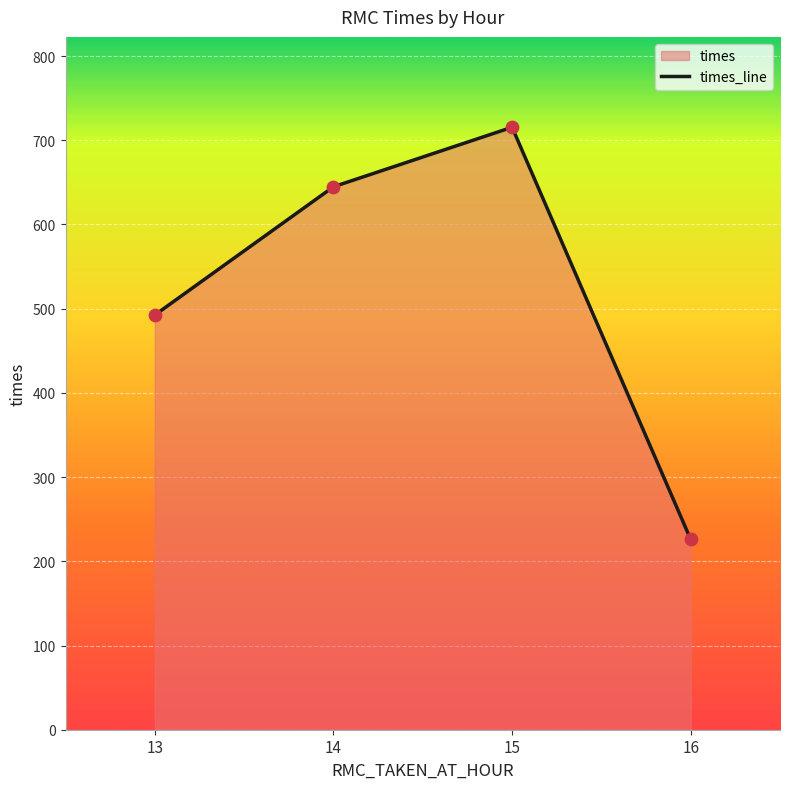

What is the change in value from 13 to 14?

+152.3